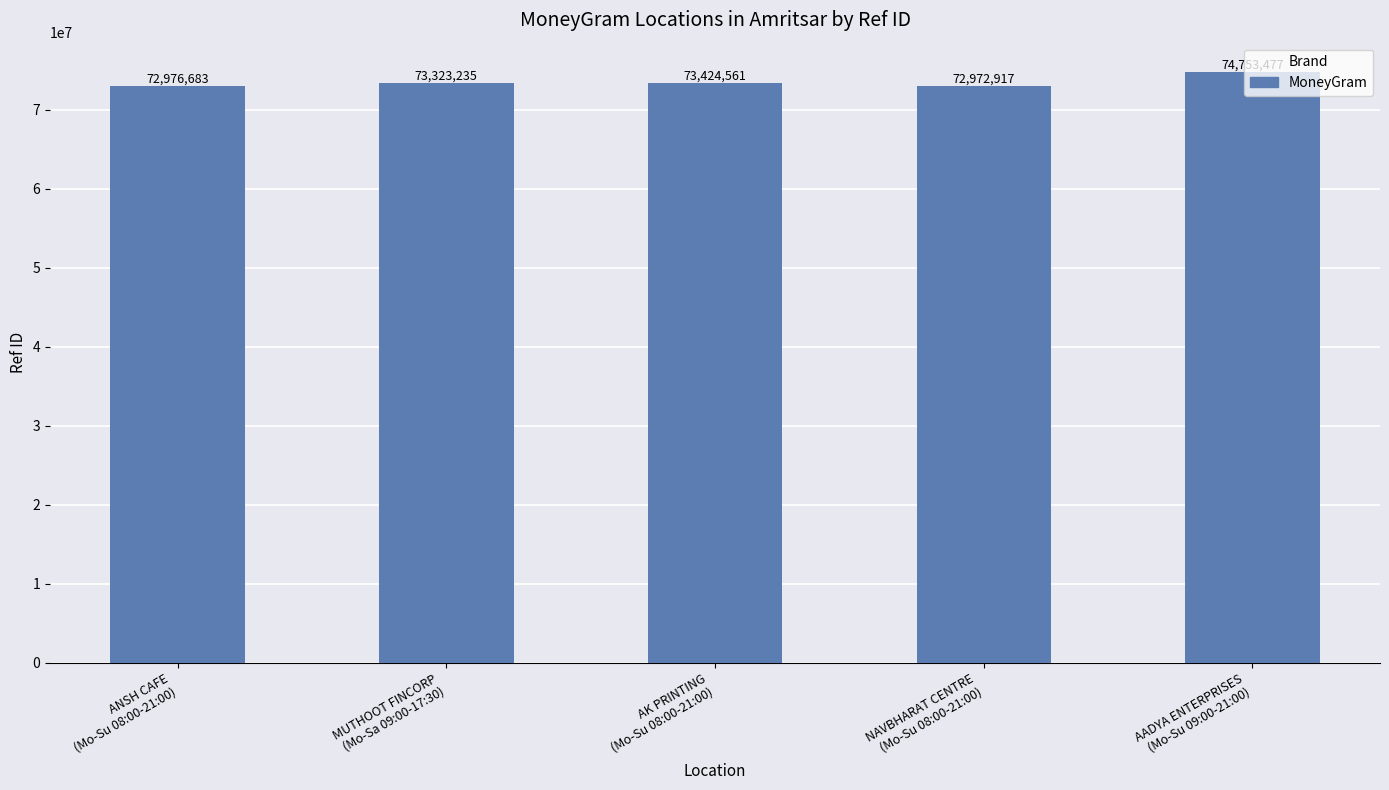

The chart shows a value of 22055897 at NAVBHARAT CENTRE
(Mo-Su 08:00-21:00). True or false?

False